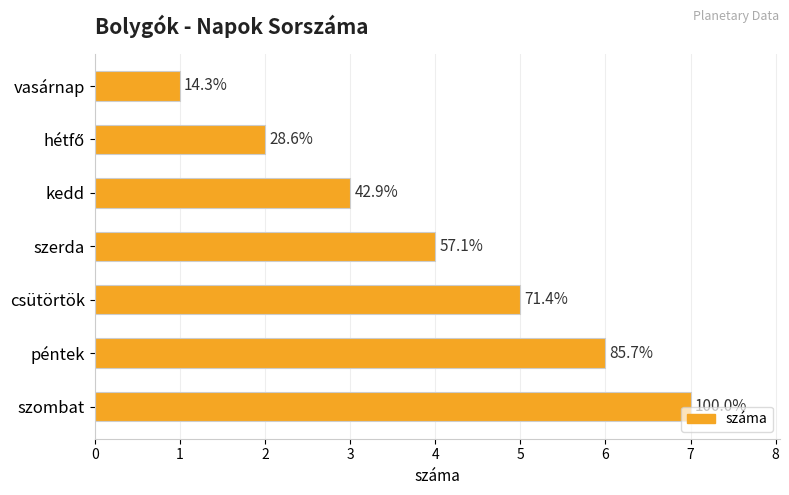

What is the sum of all values?

28